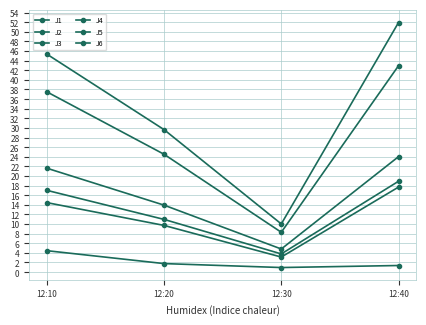

What value does the J1 series have at 12:30?

4.8